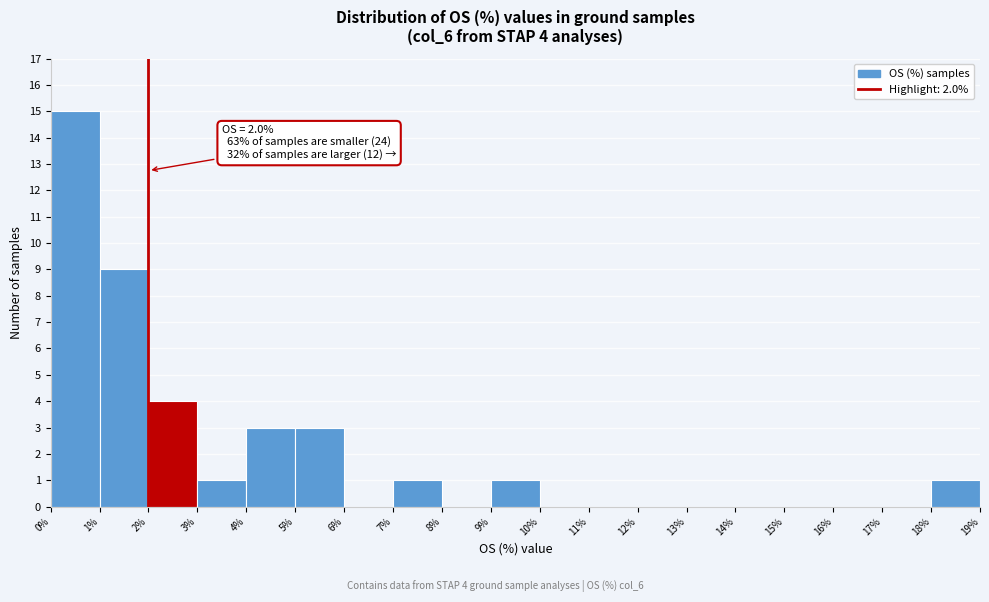

Which range on the x-axis has the tallest bar?

0% to 1%